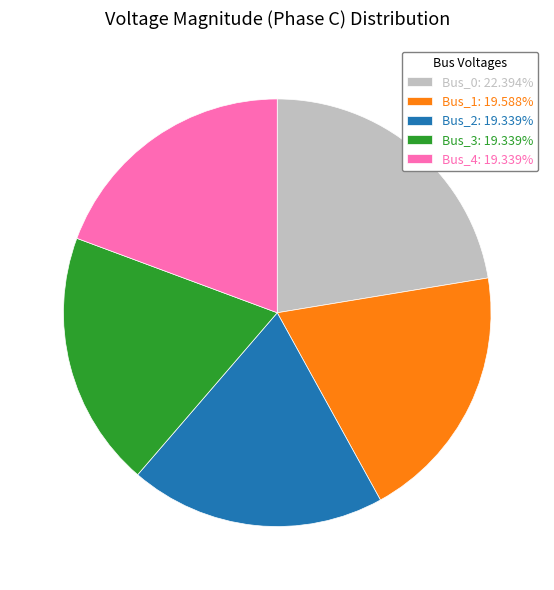

Do Bus_2: 19.339% and Bus_0: 22.394% together represent more than half of the pie?

No